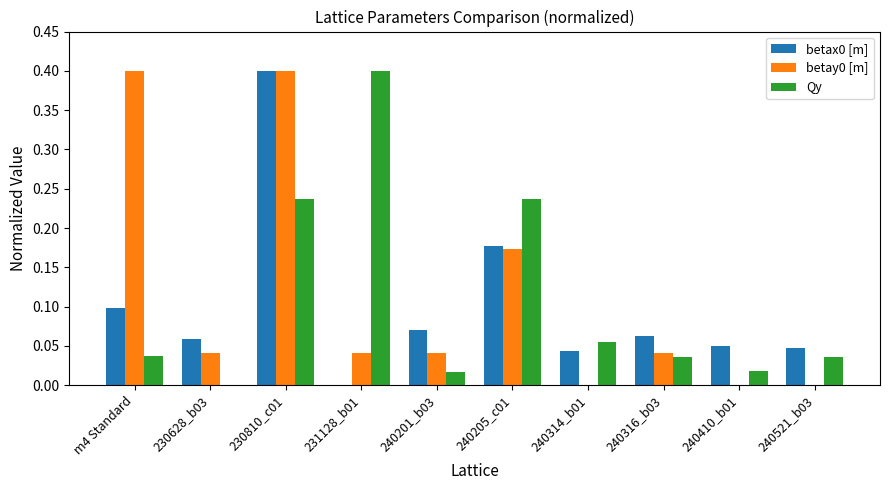

What is the sum of all betax0 [m] values?

1.0